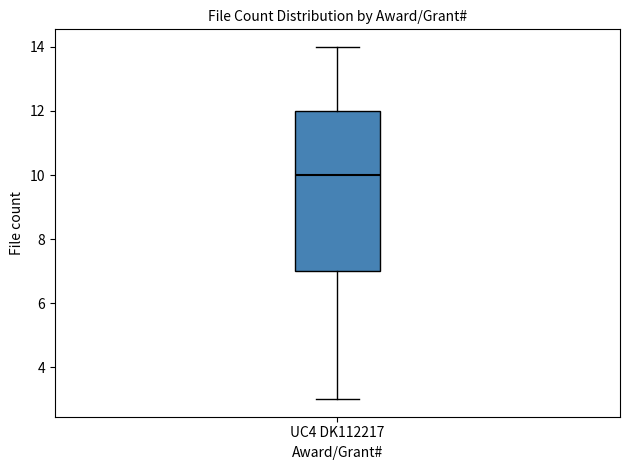

Read this box plot against the y-axis: the position of the median line, the range covered by the box, and the ends of both whiskers. The values are not printed on the chart, so give them approximately, as read against the axis.

median 10, box 7 to 12, whiskers 3 to 14